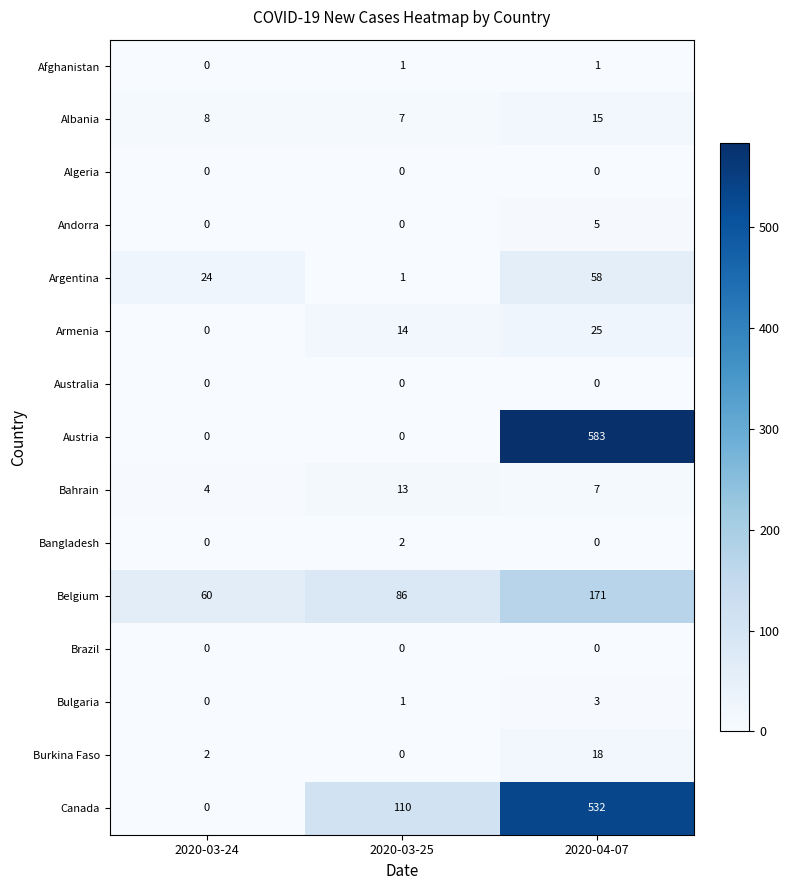

Which series has the widest spread of values?

Austria